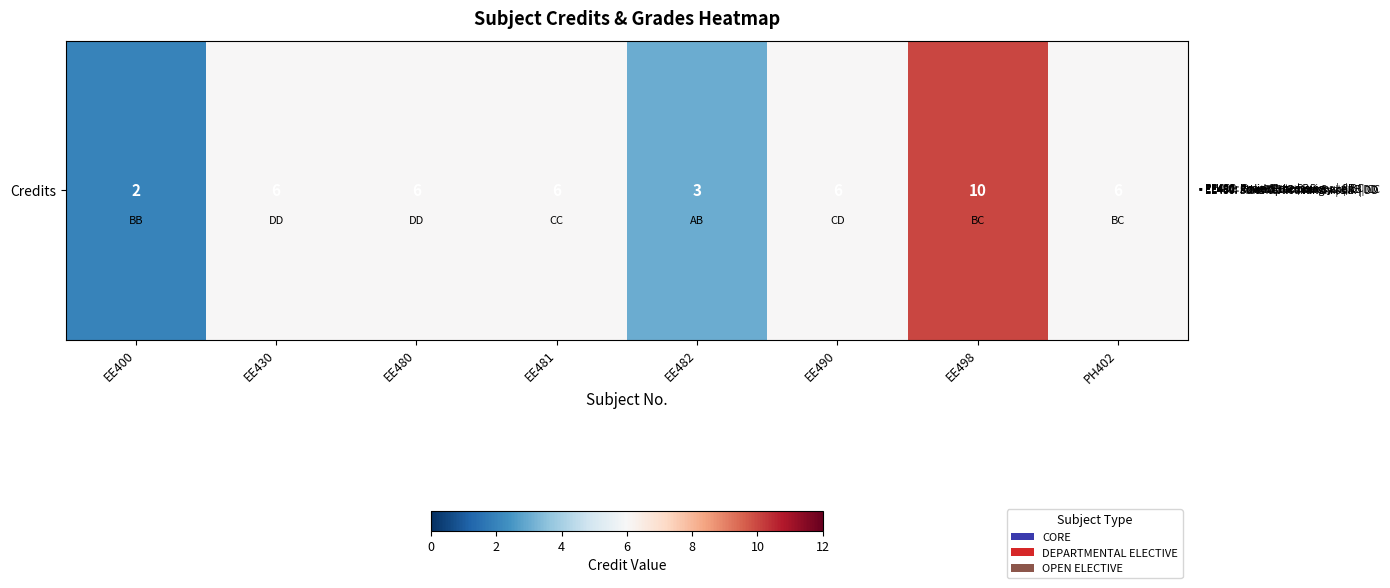

Where is the data nearest to the value 6?

EE430